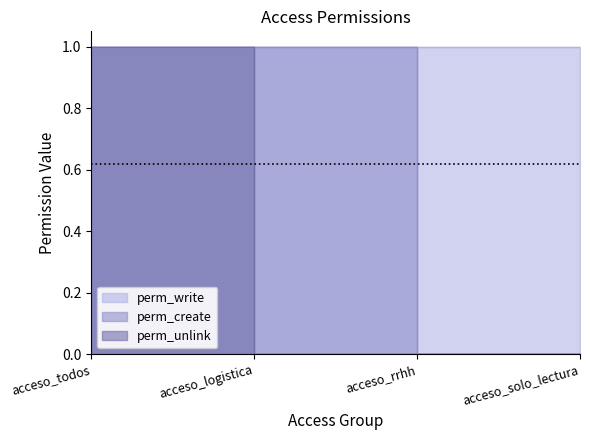

What is the total value across all series at acceso_rrhh?

1